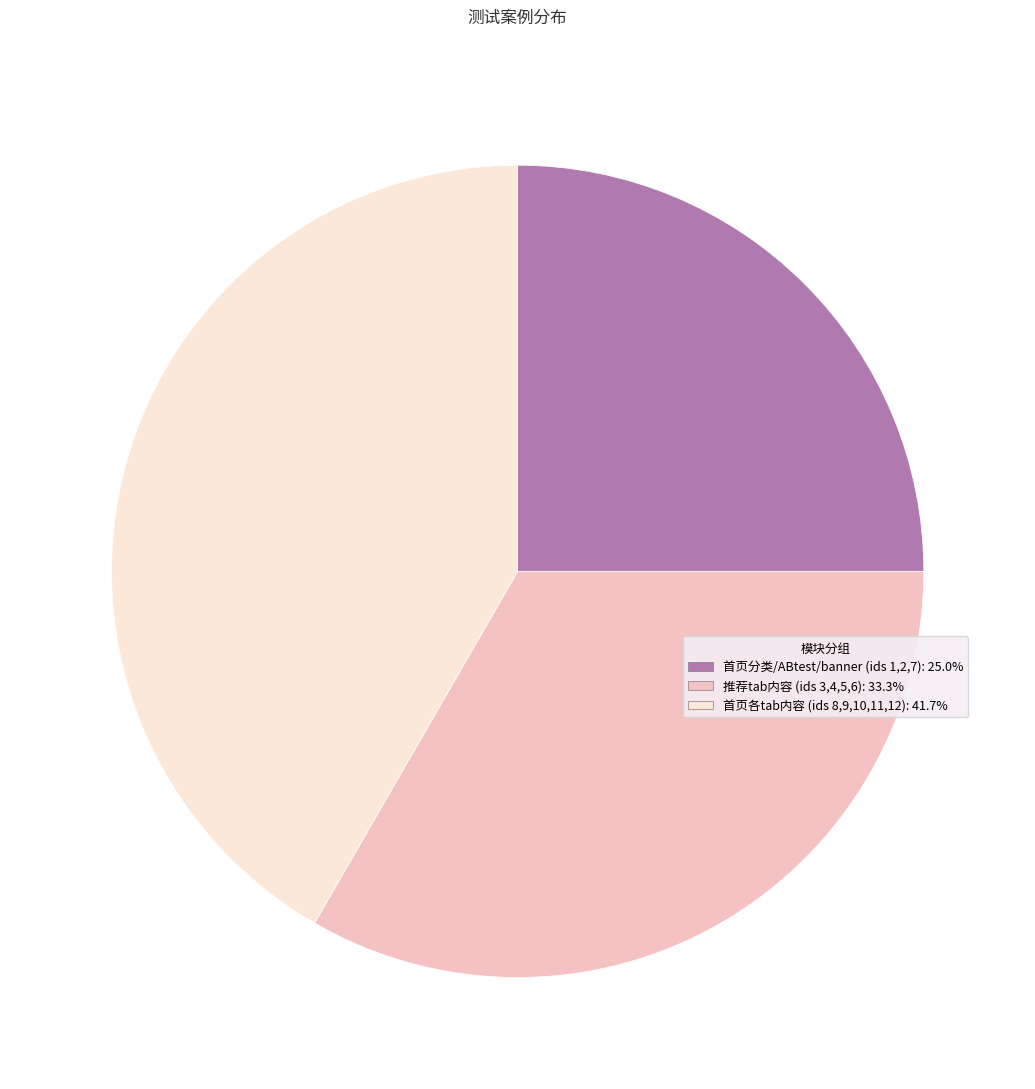

Is there a majority slice in this chart?

No